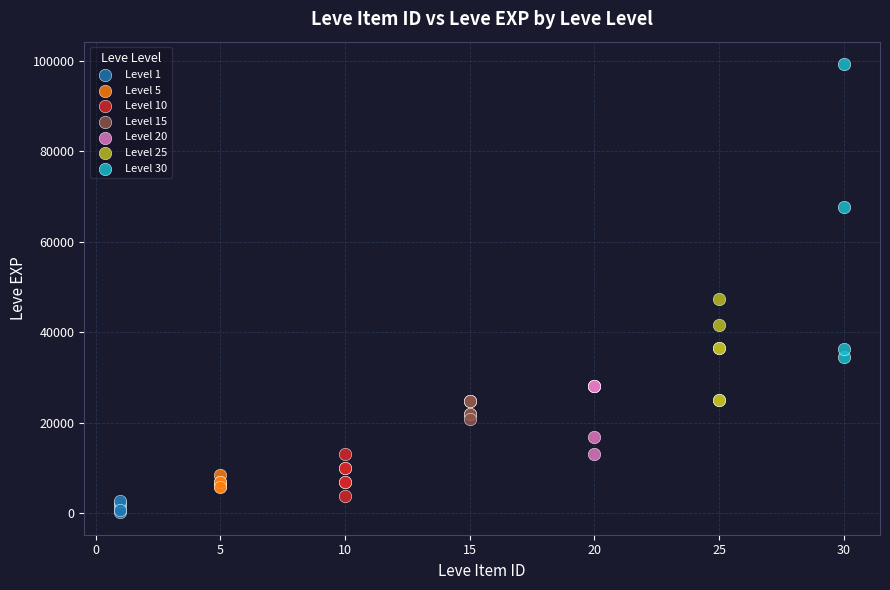

Which series contains the highest Y value?

Level 30